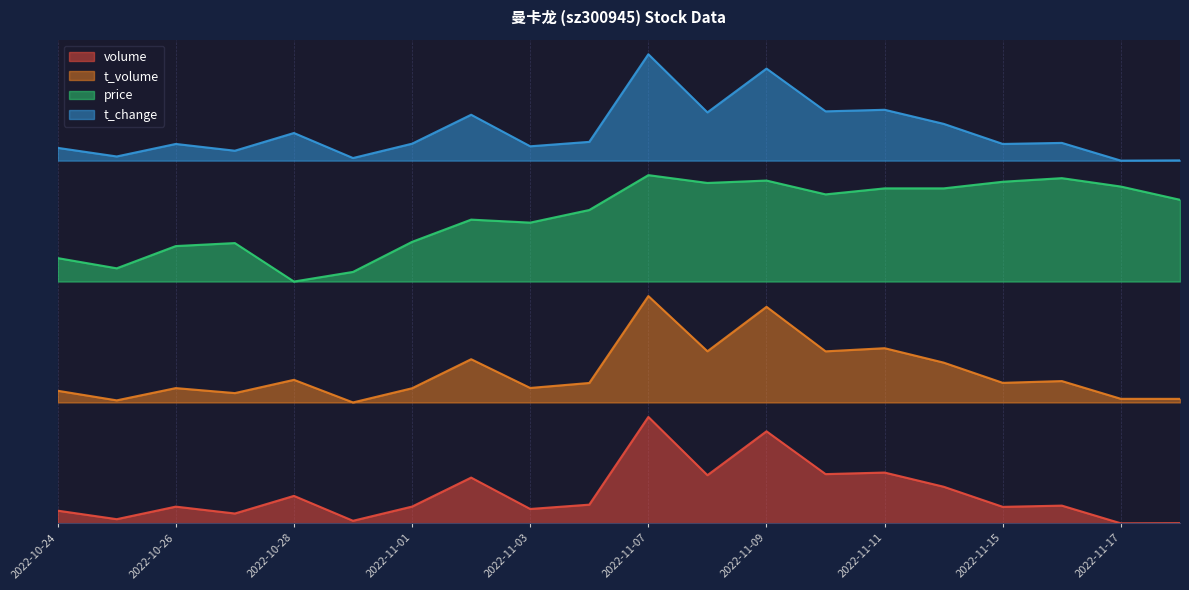

List the series in order of their overall mean, lowest first.

volume, t_volume, price, t_change